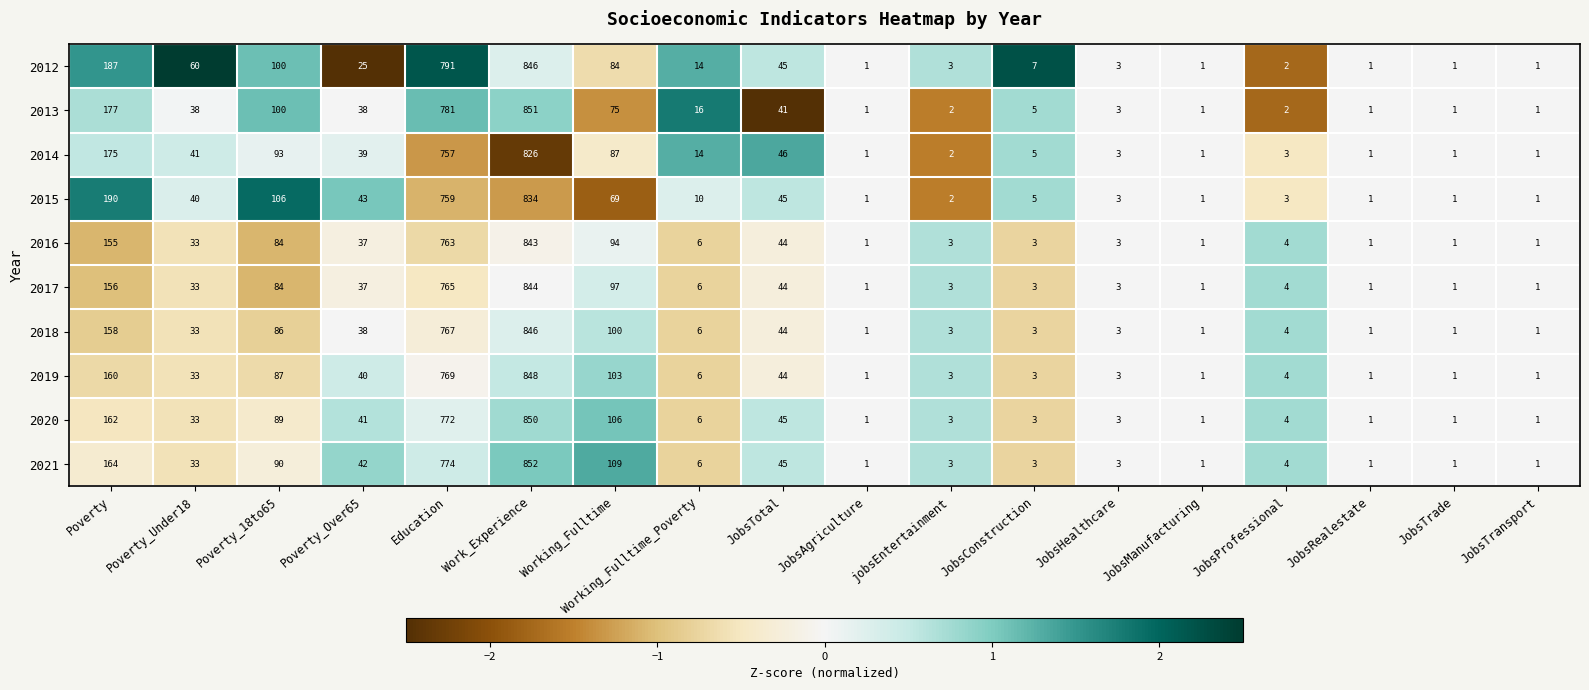

Which series has the widest spread of values?

2021